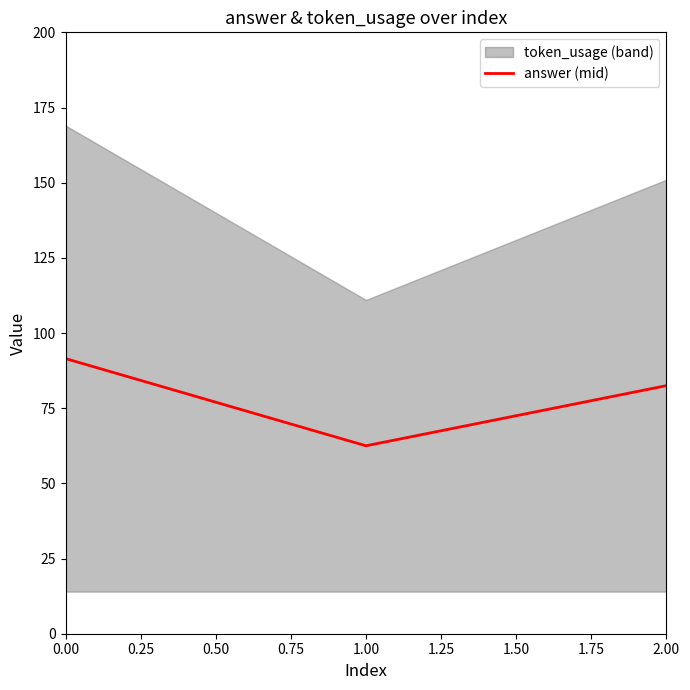

What is the lowest value of the answer (mid) series?

62.5